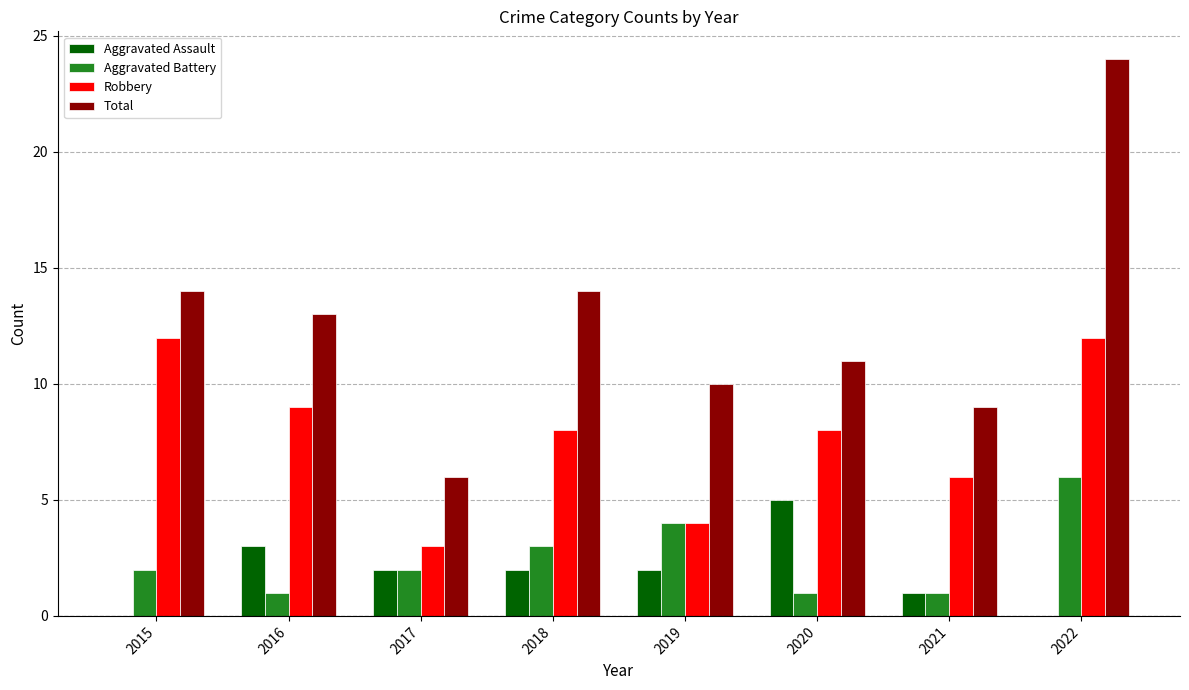

What is the highest value of the Aggravated Assault series?

5